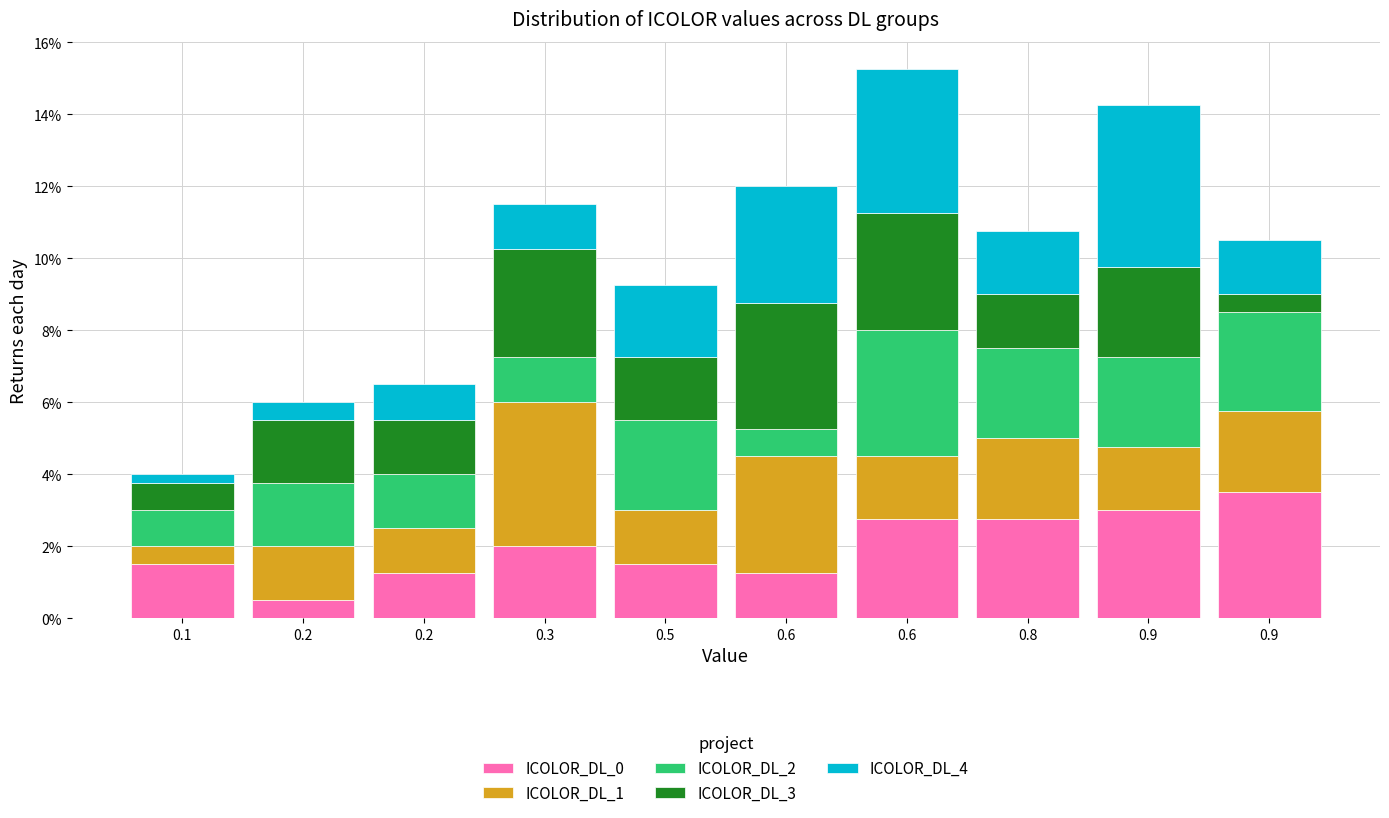

Are the bars grouped side by side (vs. stacked)?

No